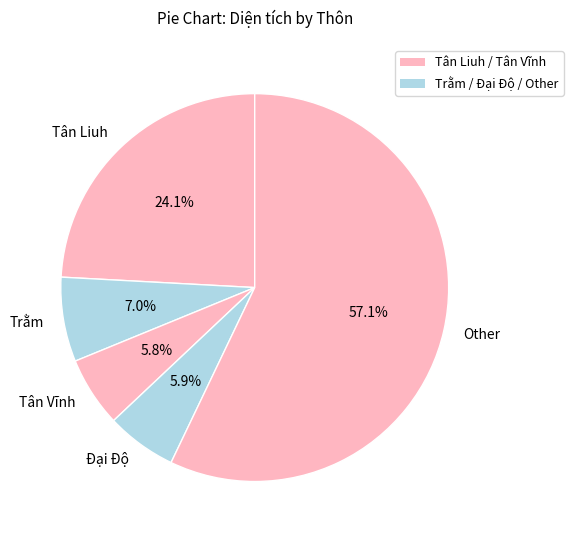

Which category has the biggest portion of the pie?

Other